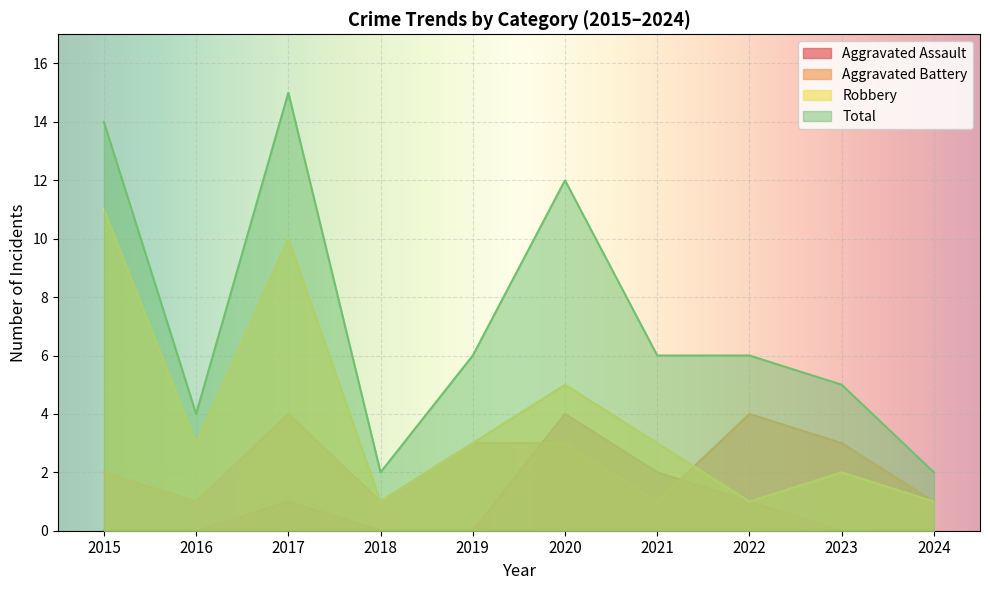

Between 2021 and 2022, which series saw the biggest shift?

Aggravated Battery